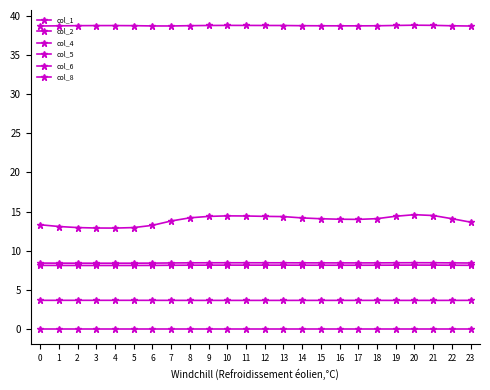

What is the difference between the maximum and minimum values in the col_2 series?

0.1